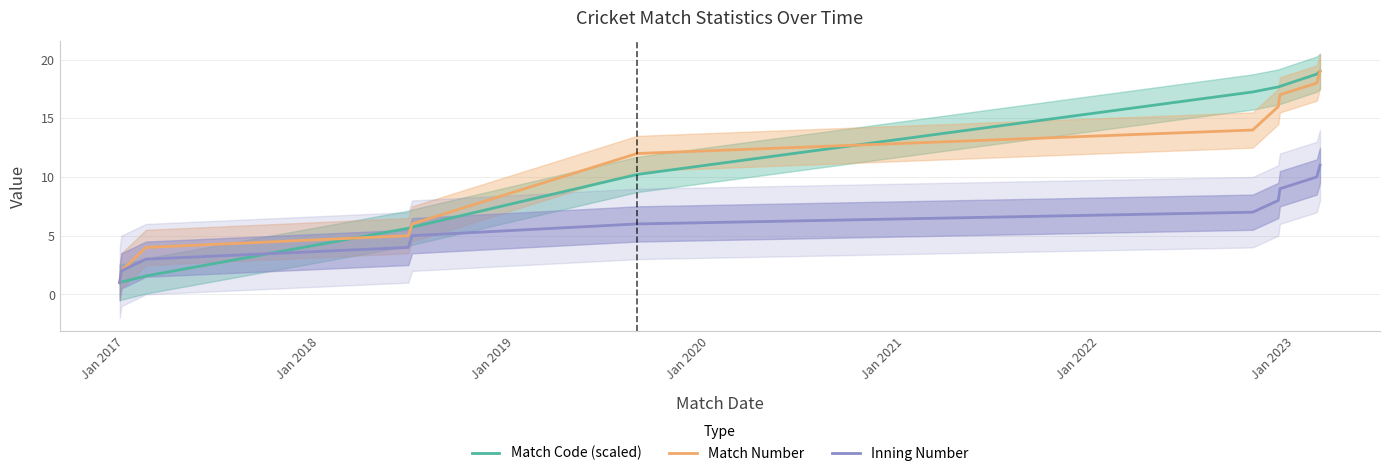

What is the average value of the Inning Number series?

6.0